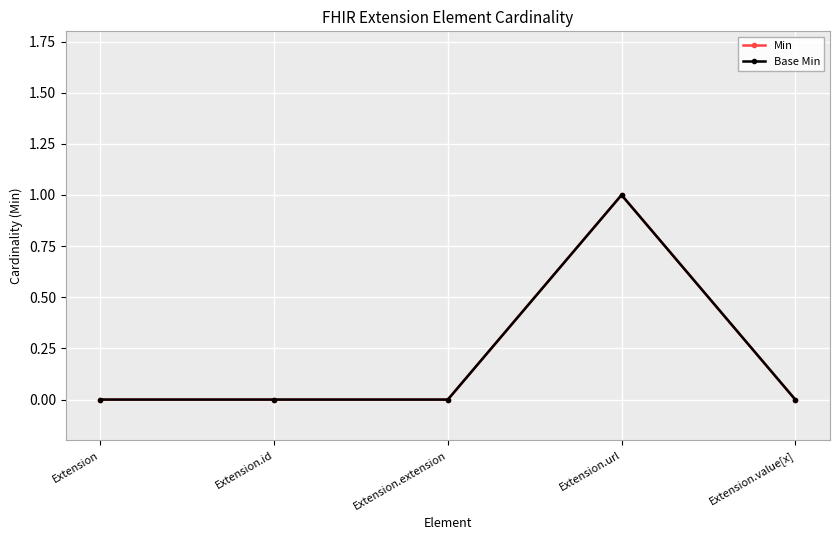

Reading right to left, extract all data points from this chart.

Min: Extension.value[x]=0	Extension.url=1	Extension.extension=0	Extension.id=0	Extension=0
Base Min: Extension.value[x]=0	Extension.url=1	Extension.extension=0	Extension.id=0	Extension=0